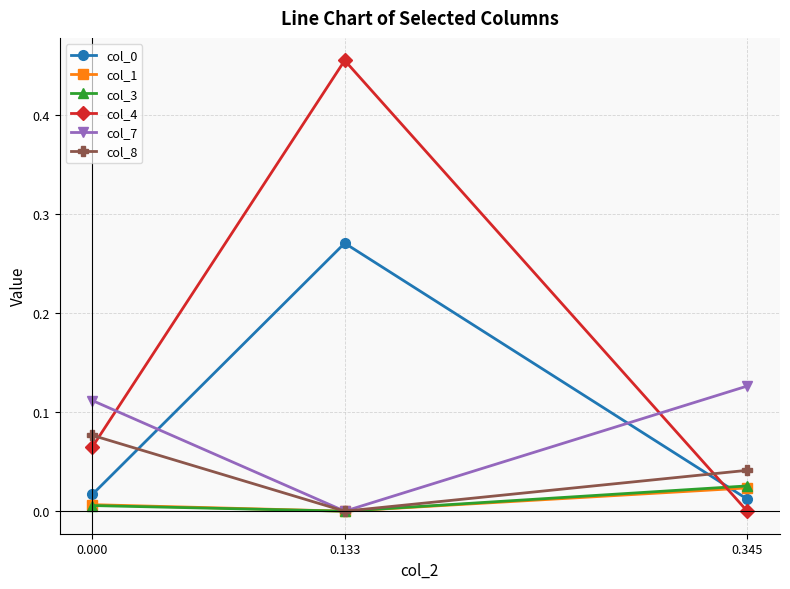

List the labels in order of col_7 value, smallest first.

0.133, 0.000, 0.345